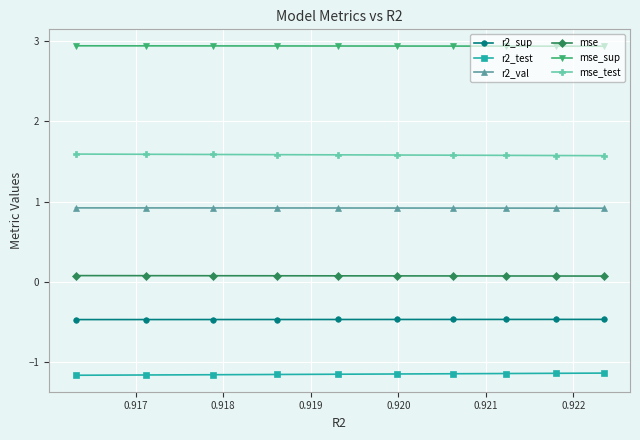

List the series in order of their peak value, highest first.

mse_sup, mse_test, r2_val, mse, r2_sup, r2_test